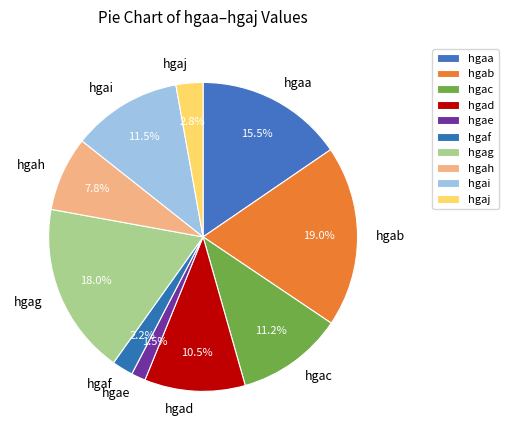

To the nearest percent, what percentage of the pie is hgaf?

2%